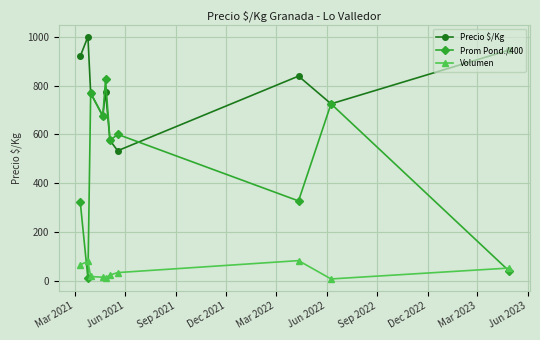

True or false: Prom Pond./400 has more than 2 interior local peaks.

True